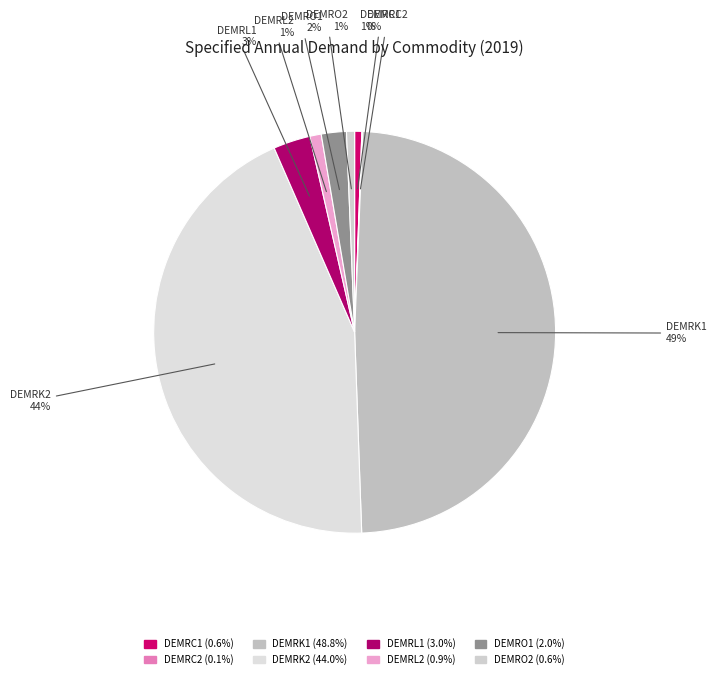

What is the largest slice in the pie chart?

DEMRK1